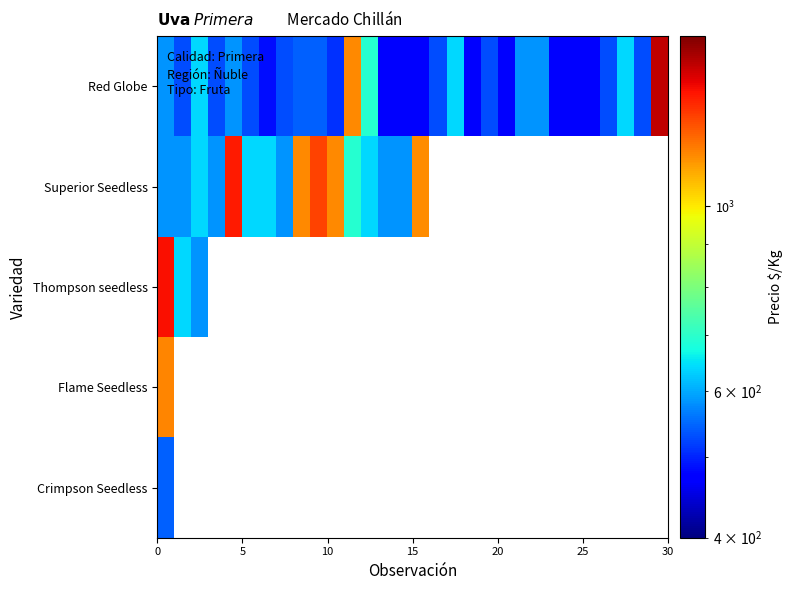

At how many categories does at least one series exceed 676?

9